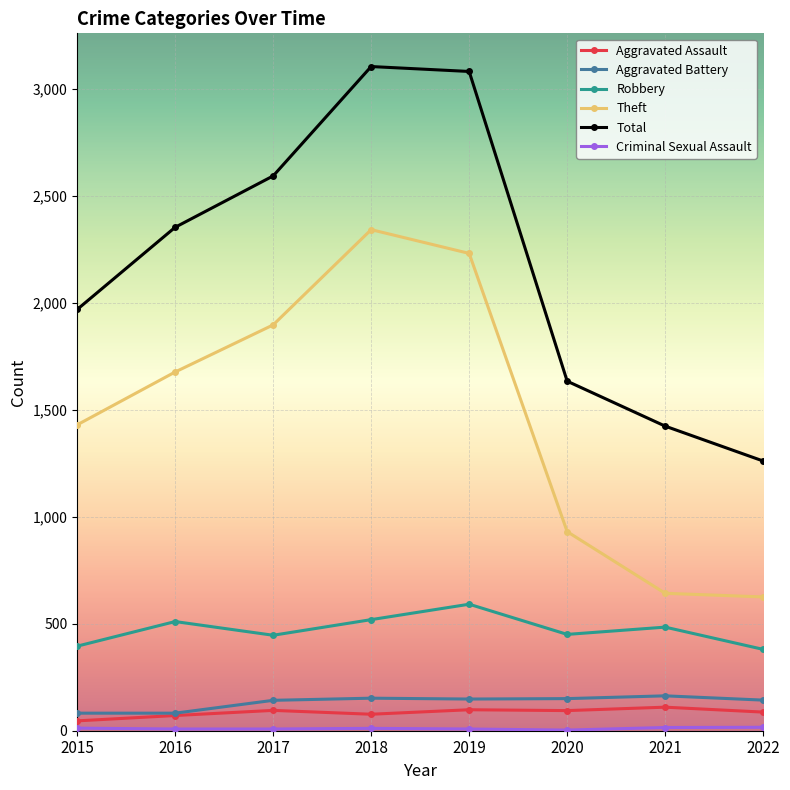

In Theft, how many points are higher than both neighbors (excluding endpoints)?

1